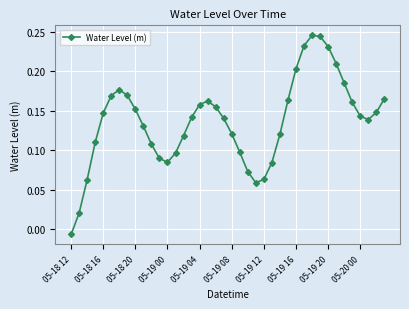

How many interior local peaks (higher than both neighbors) does the data have?

3